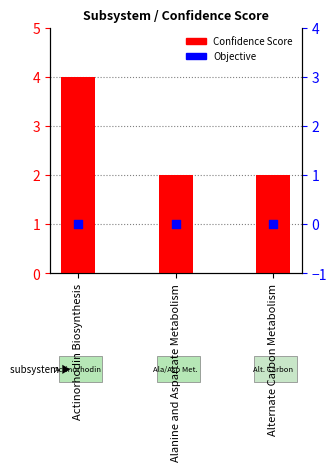

Which series reaches the minimum Y coordinate?

Objective